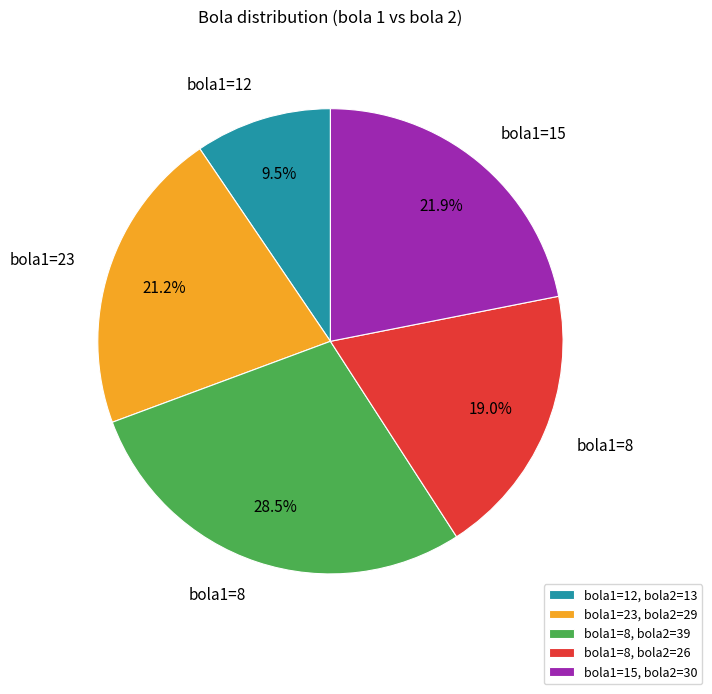

Is there any slice that represents more than half of the pie?

No